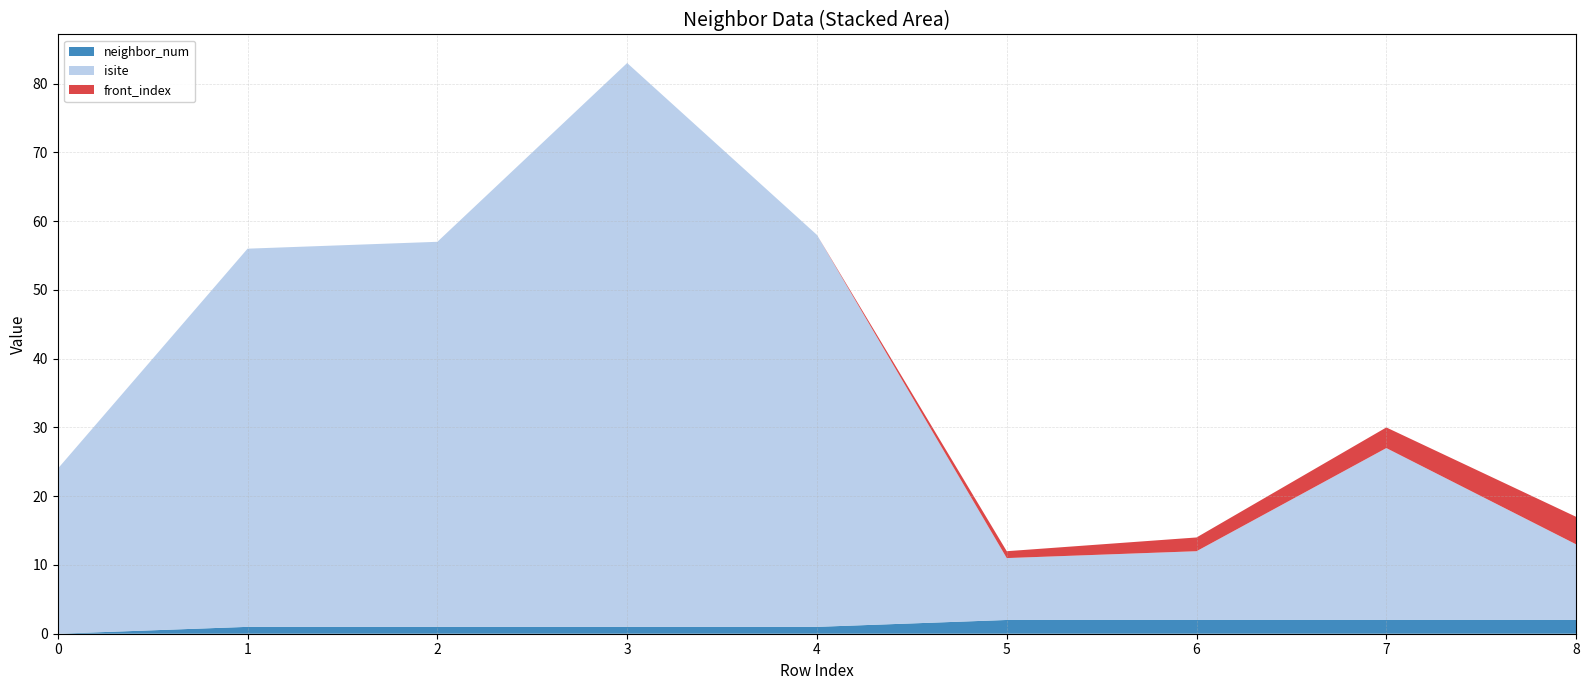

Reading left to right, what are all the values shown in this chart?

neighbor_num: 0	1	1	1	1	2	2	2	2
isite: 24	55	56	82	57	9	10	25	11
front_index: 0	0	0	0	0	1	2	3	4